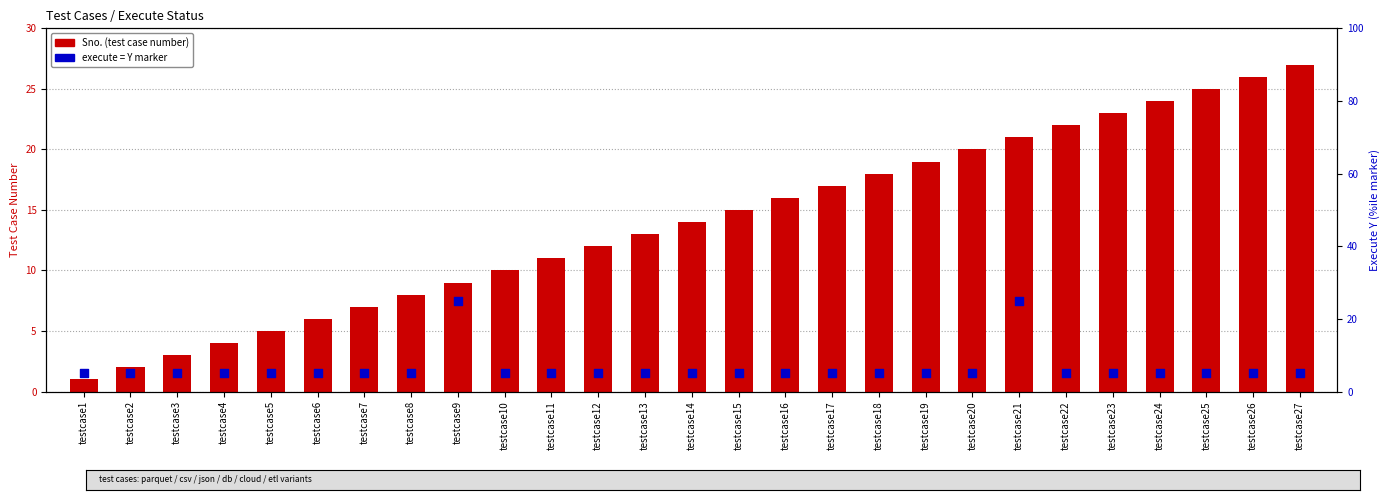

Which series reaches the minimum Y coordinate?

Sno. (test case number)